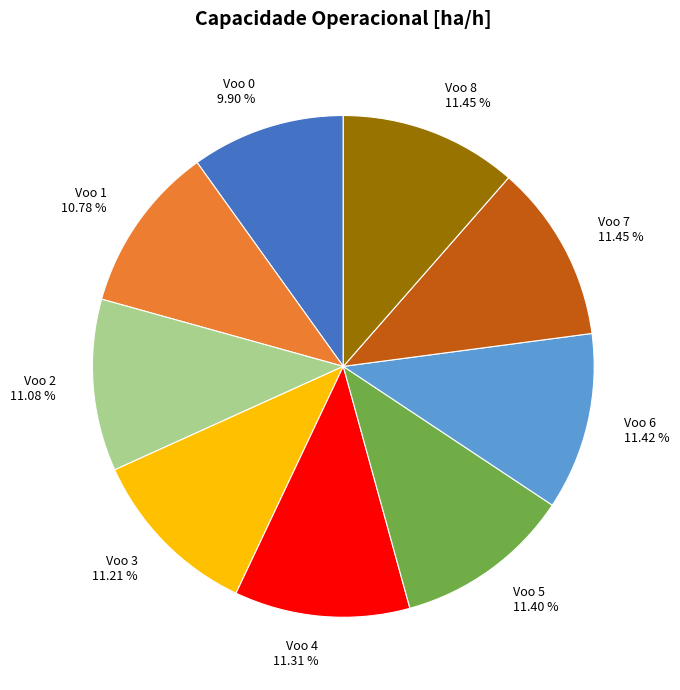

True or false: Voo 2 accounts for 11% of the total.

True